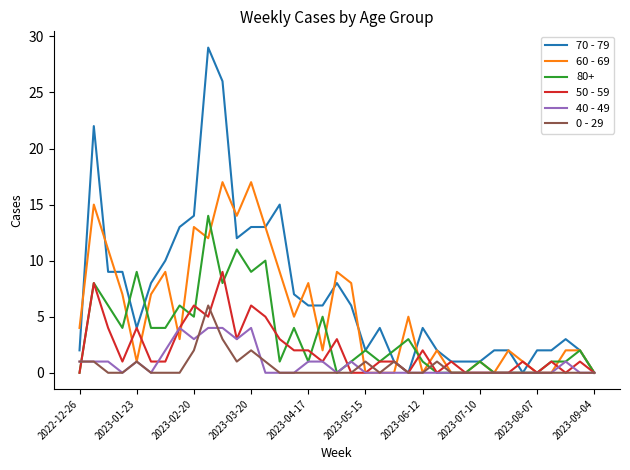

List the series in order of their peak value, highest first.

70 - 79, 60 - 69, 80+, 50 - 59, 0 - 29, 40 - 49